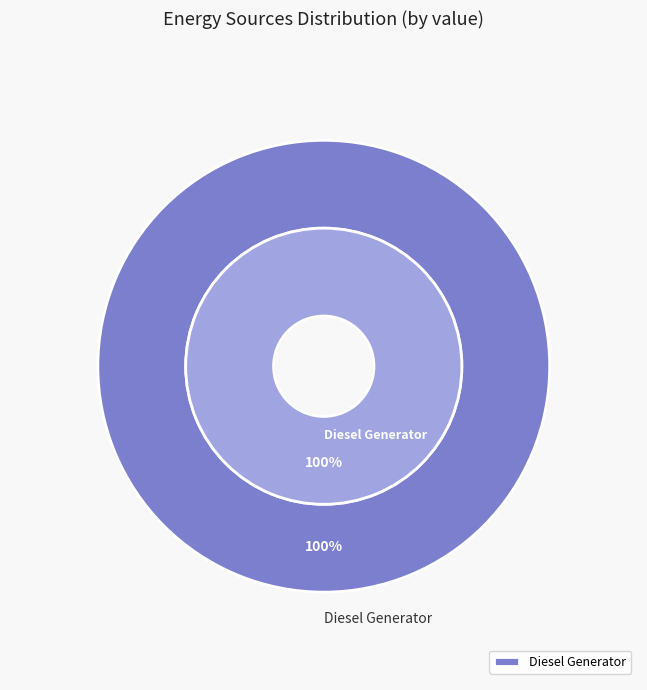

To the nearest percent, what is the combined percentage of Diesel Generator and Owned Batteries?

100%